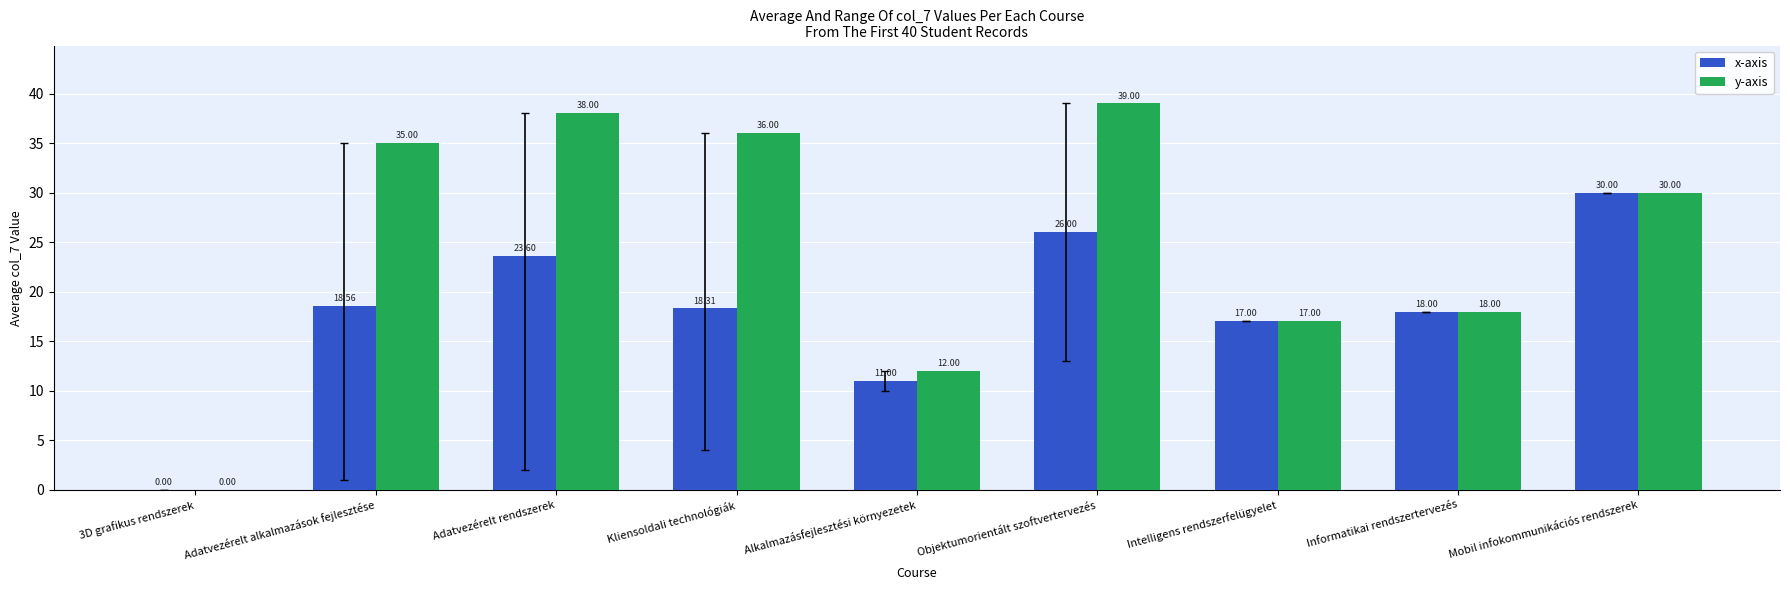

Reading right to left, transcribe all the data shown in this chart.

x-axis: 30.0	18.0	17.0	26.0	11.0	18.3	23.6	18.6	0.0
y-axis: 30.0	18.0	17.0	39.0	12.0	36.0	38.0	35.0	0.0